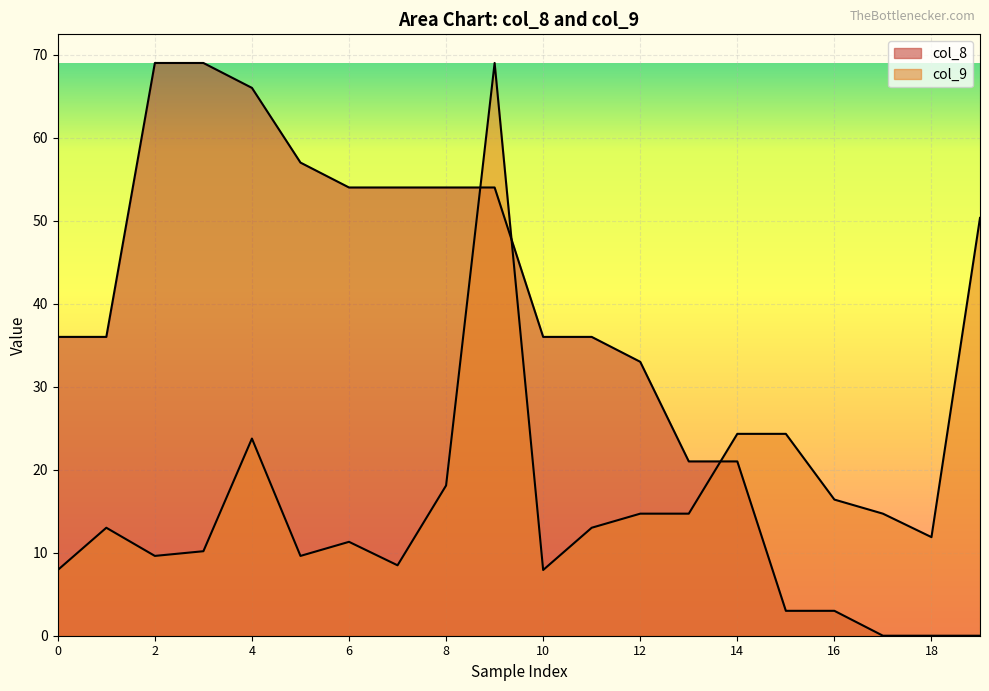

After their last crossing, which series has the higher values: col_9 or col_8?

col_9